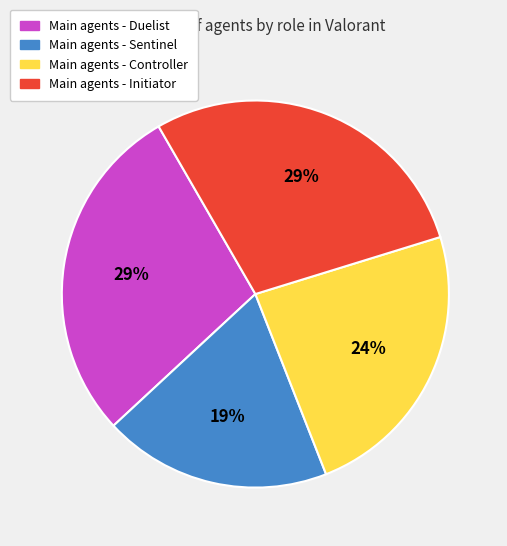

To the nearest percent, what is the average slice percentage?

25%